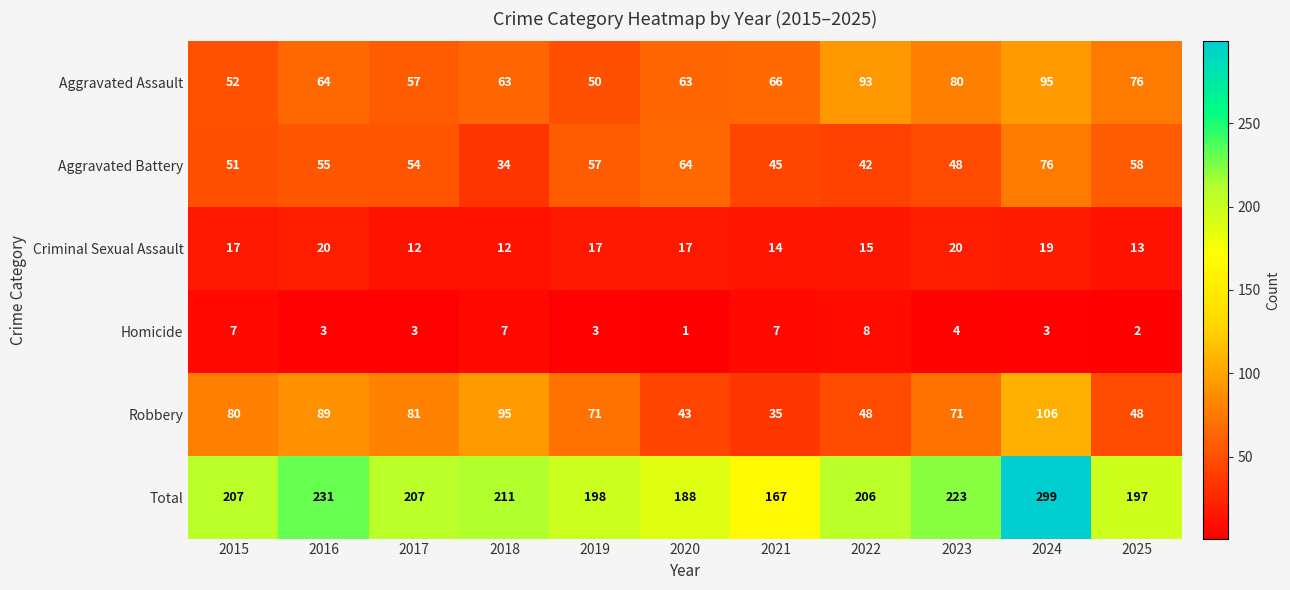

Between 2017 and 2025, which series saw the biggest shift?

Robbery